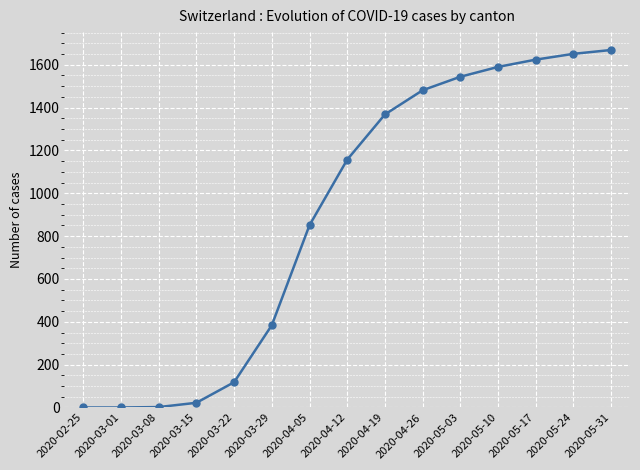

The value at 2020-04-26 is 2138. True or false?

False